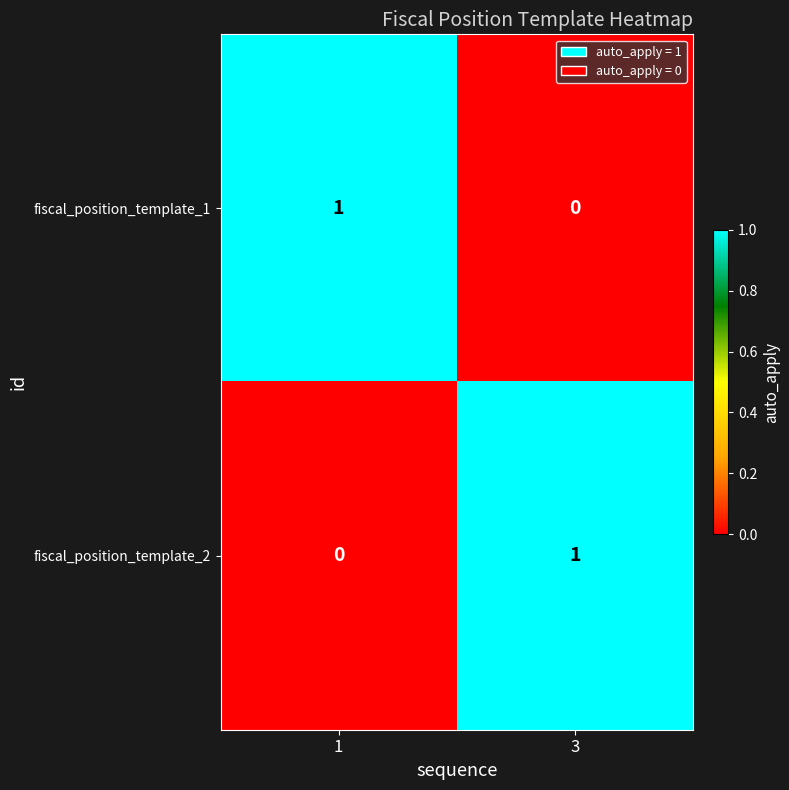

Reading right to left, transcribe all the data shown in this chart.

fiscal_position_template_1: 0	1
fiscal_position_template_2: 1	0